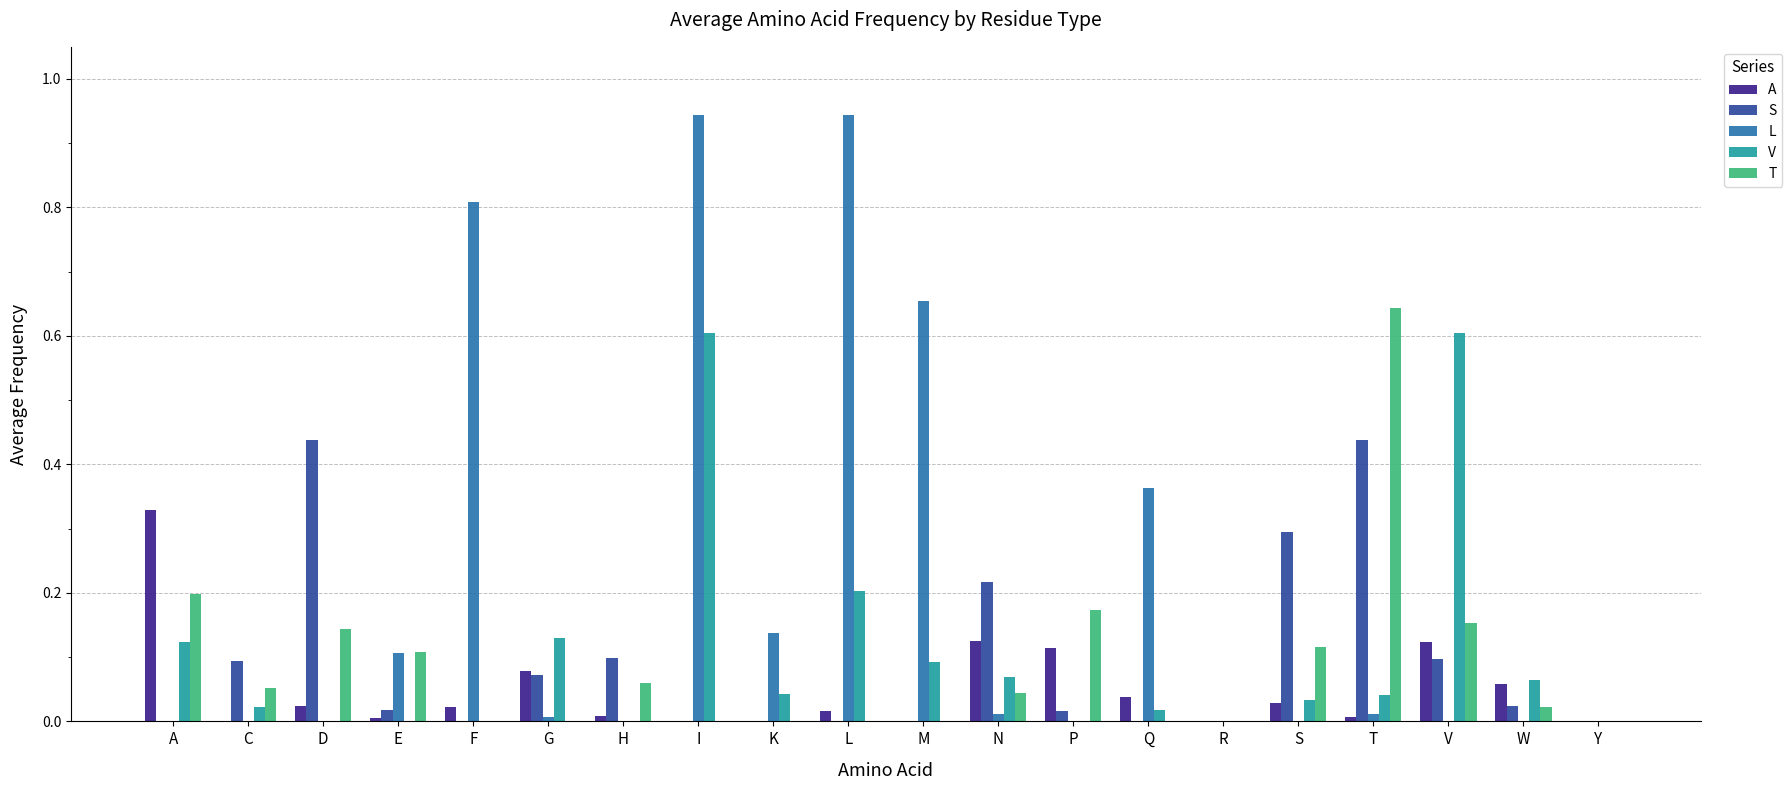

At which category is the sum across all series the highest?

I